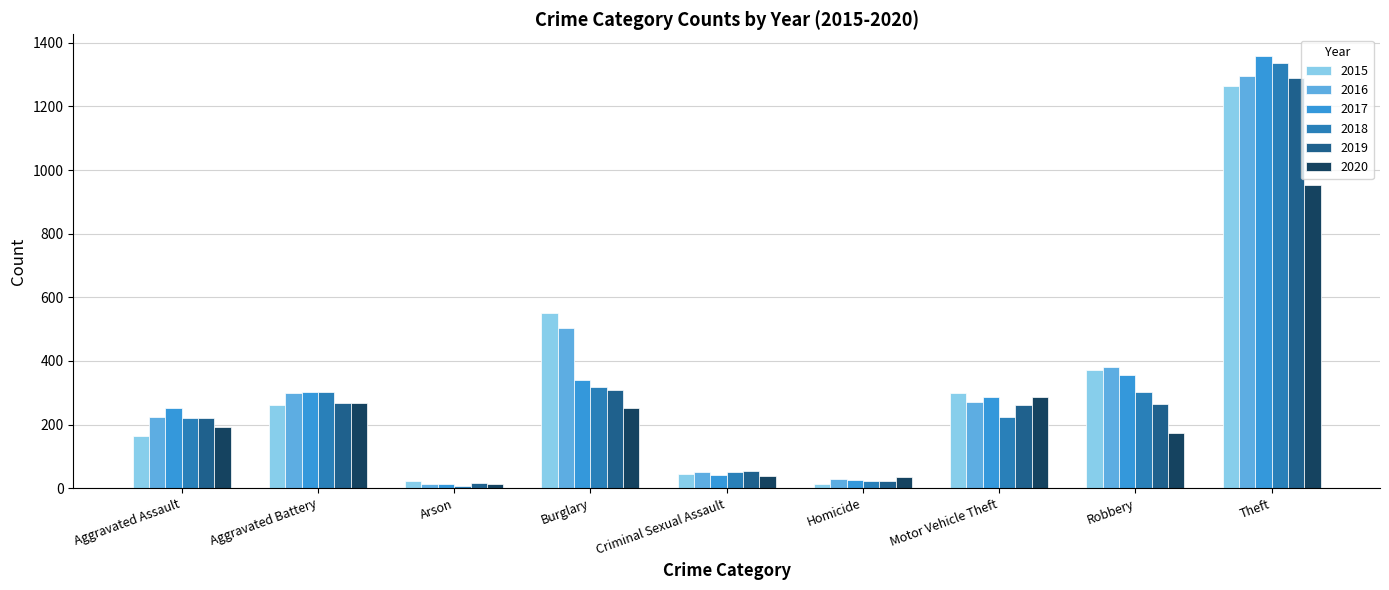

What is the total value across all series at Aggravated Battery?

1699